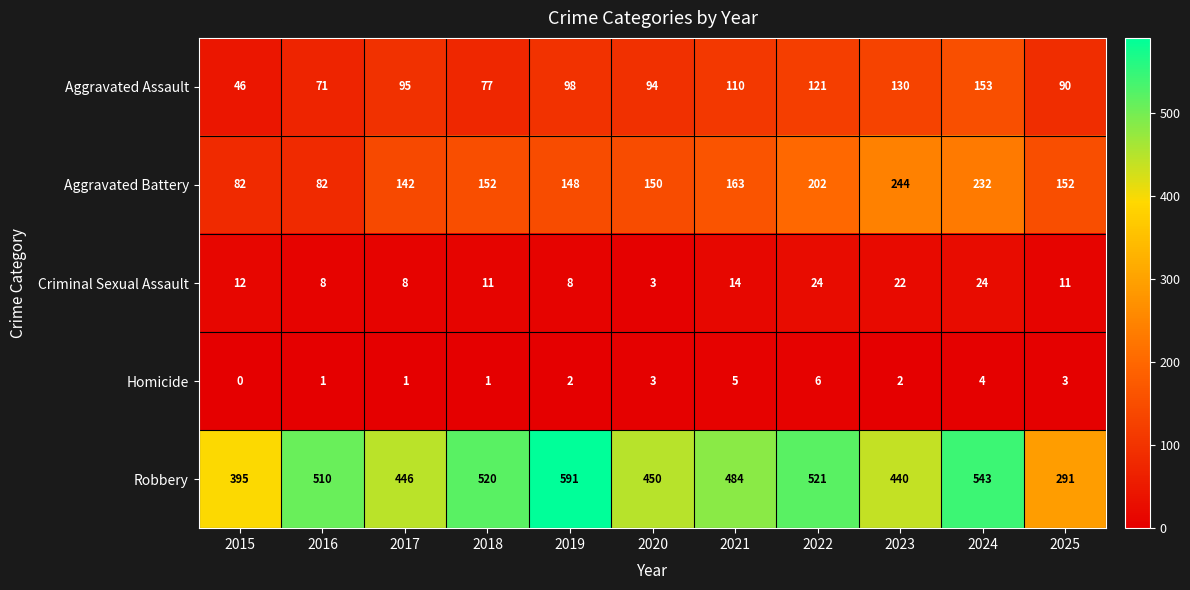

Is it true that Aggravated Battery equals 254 at 2025?

False